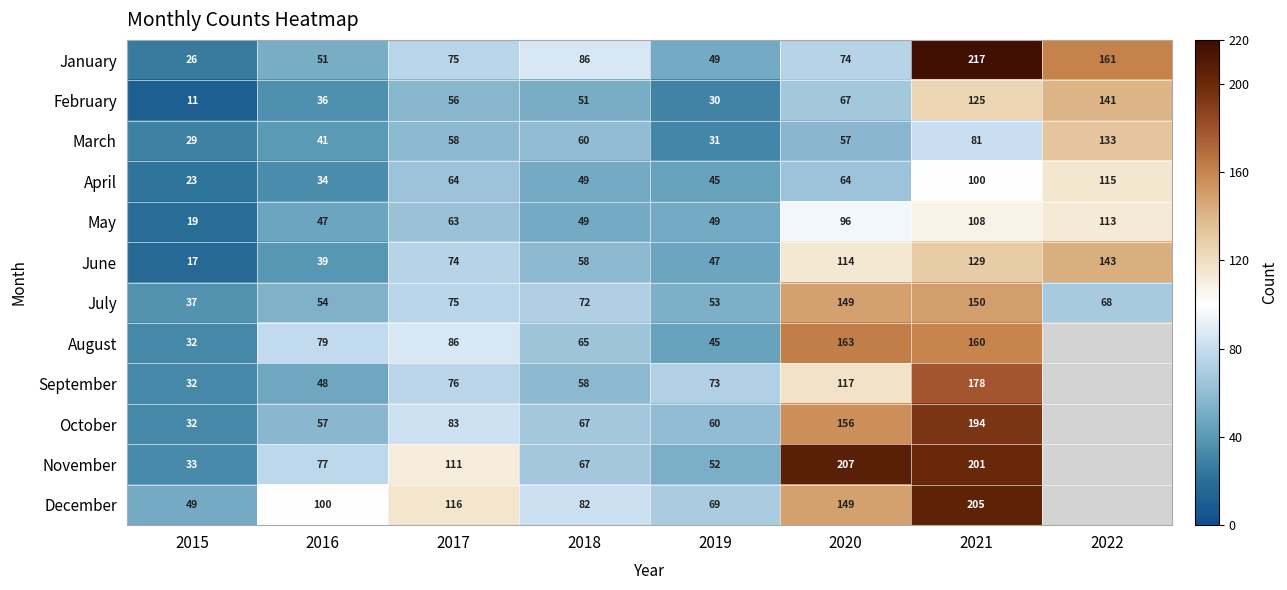

What is the sum of the February values at 2021 and 2020?

192